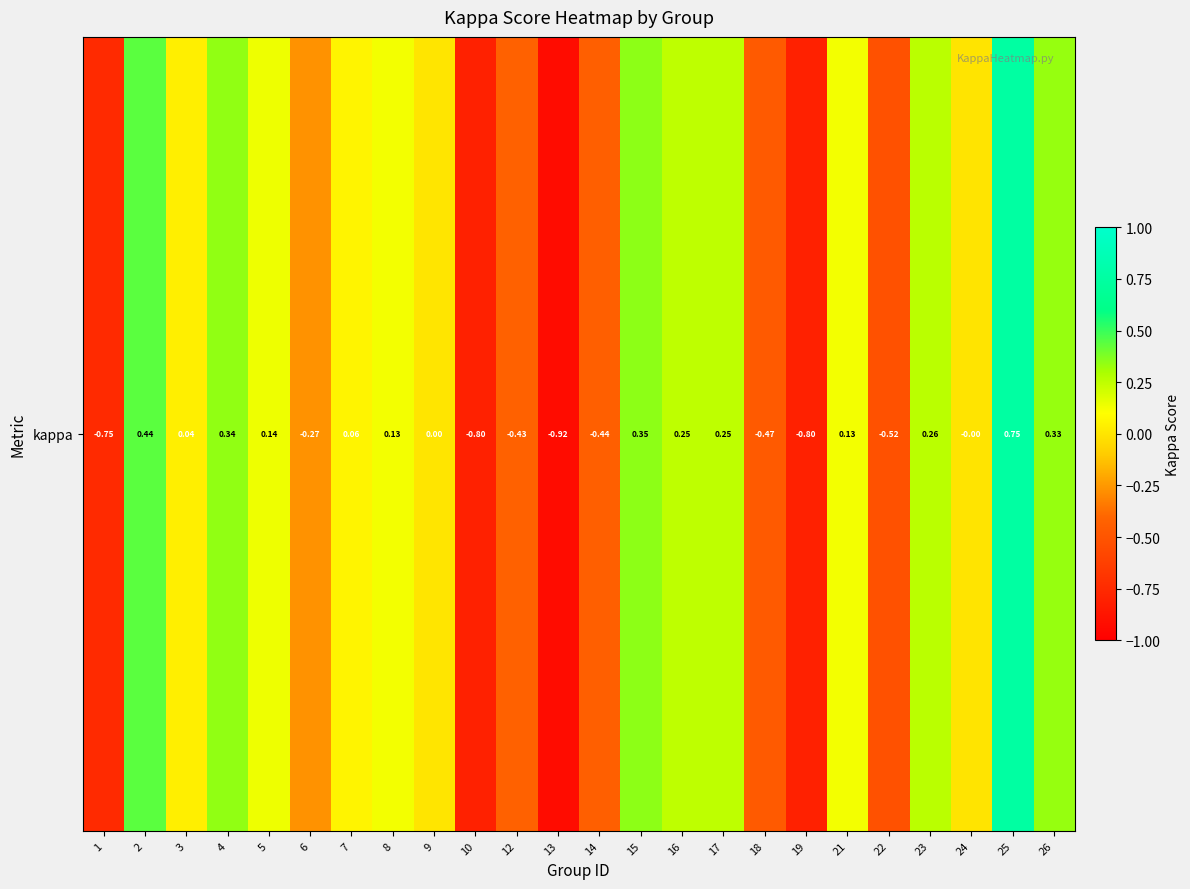

Reading right to left, extract all data points from this chart.

26=0.3	25=0.8	24=-0.0	23=0.3	22=-0.5	21=0.1	19=-0.8	18=-0.5	17=0.3	16=0.2	15=0.3	14=-0.4	13=-0.9	12=-0.4	10=-0.8	9=0.0	8=0.1	7=0.1	6=-0.3	5=0.1	4=0.3	3=0.0	2=0.4	1=-0.8